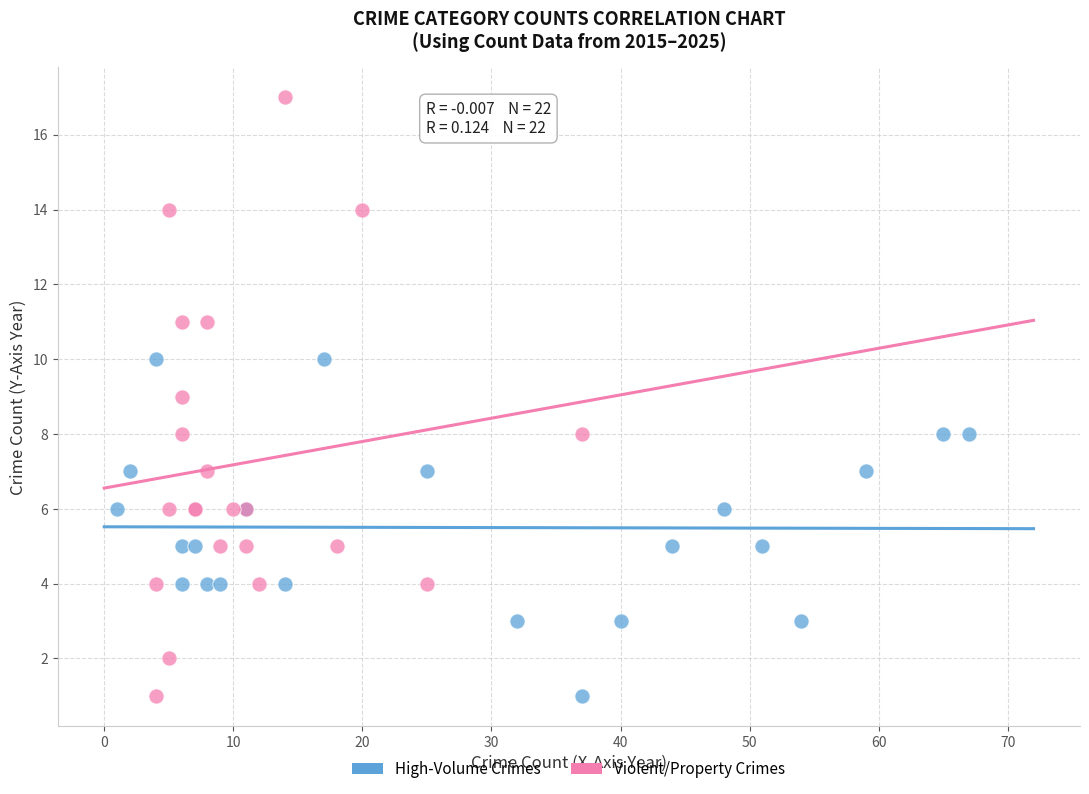

Which series has the largest Y range (max minus min)?

Violent/Property Crimes